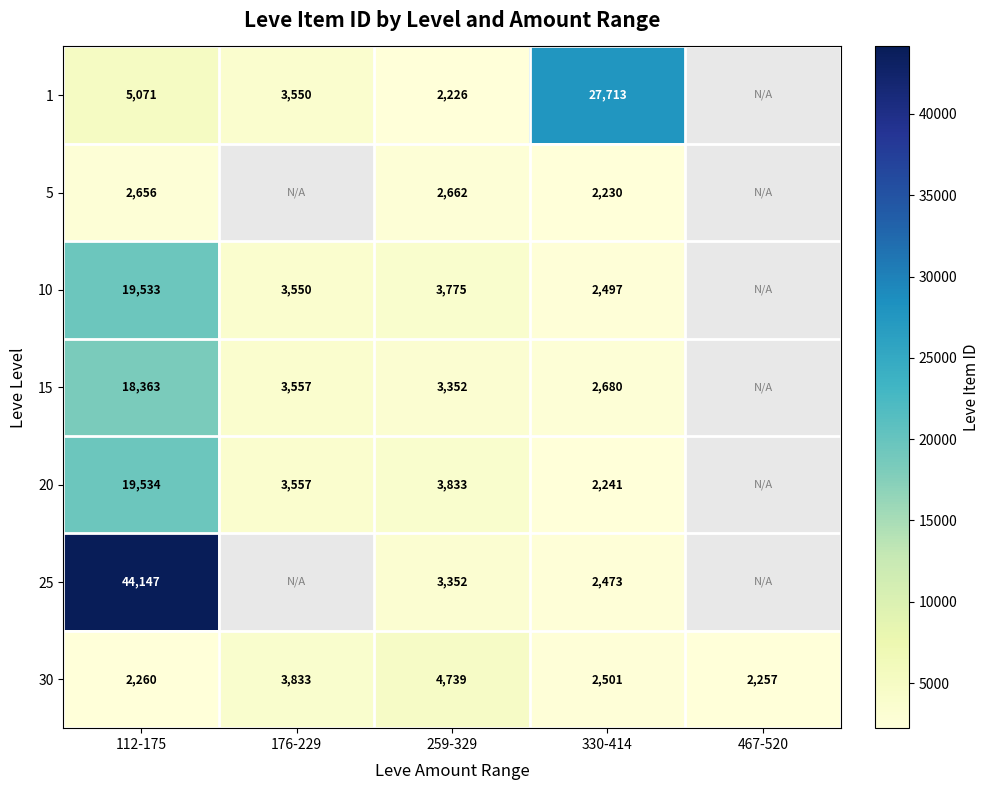

Rank the categories by 30 value from highest to lowest.

259-329, 176-229, 330-414, 112-175, 467-520